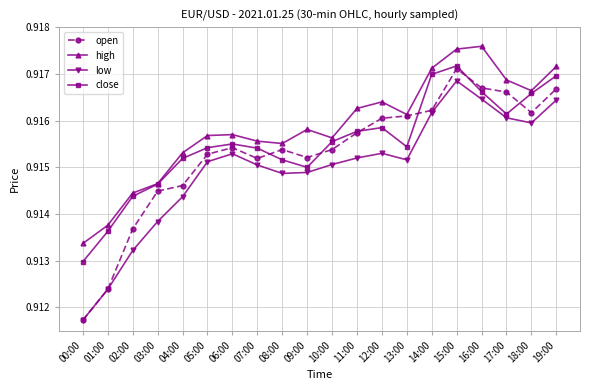

True or false: low and high cross at least once.

False